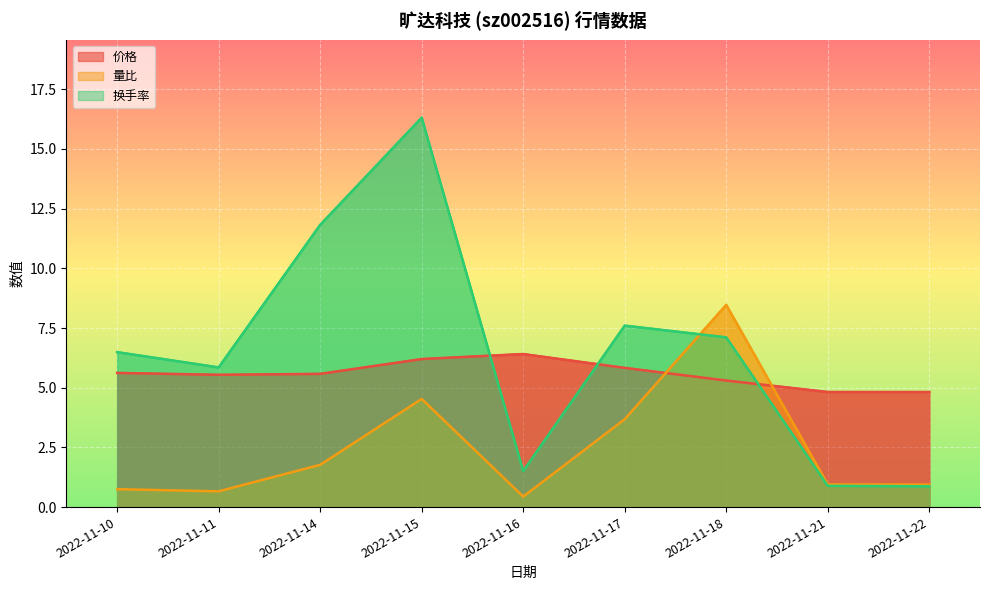

At 2022-11-14, list the series in order from largest to smallest.

换手率, 价格, 量比